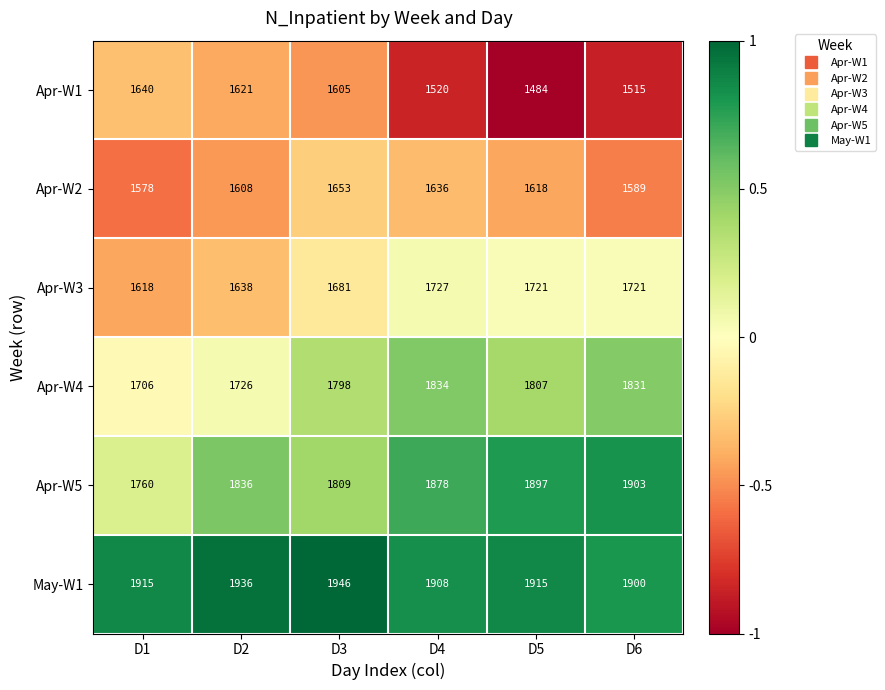

What is the total value across all series at D3?

10492